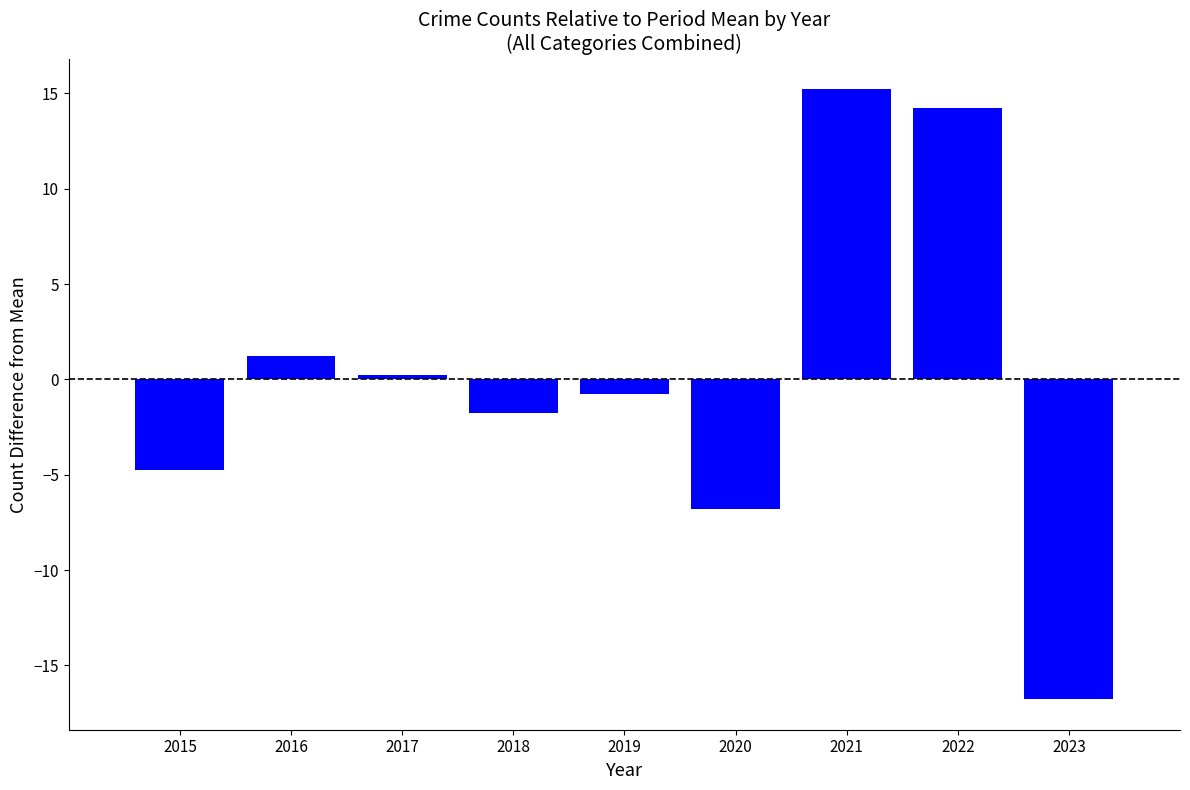

What is the value of the 3rd bar from the left?

0.2